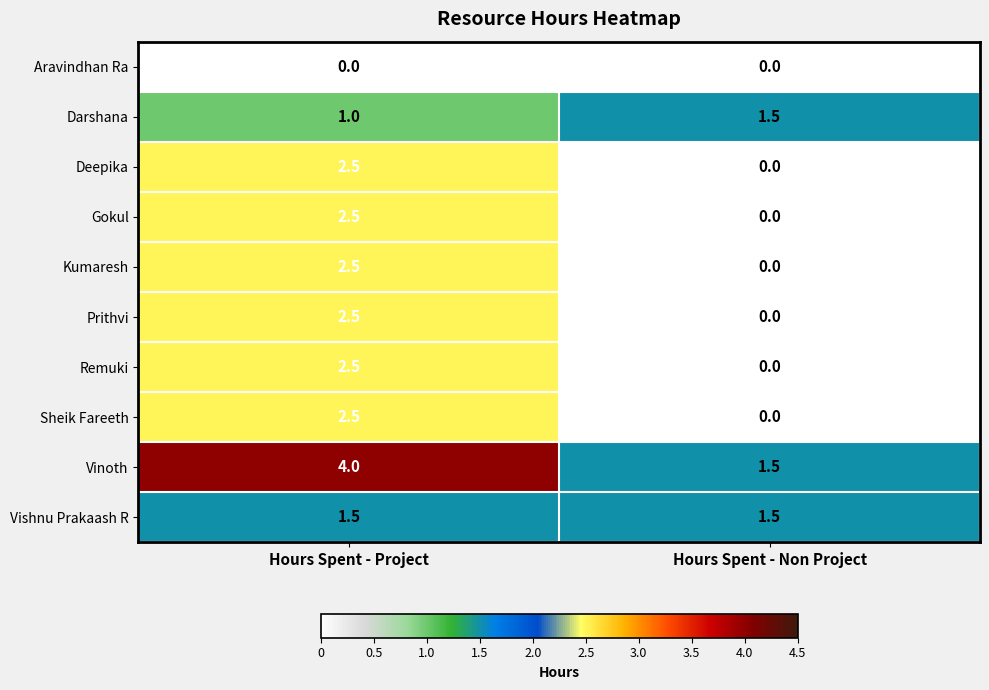

Count the number of data series in this chart.

10